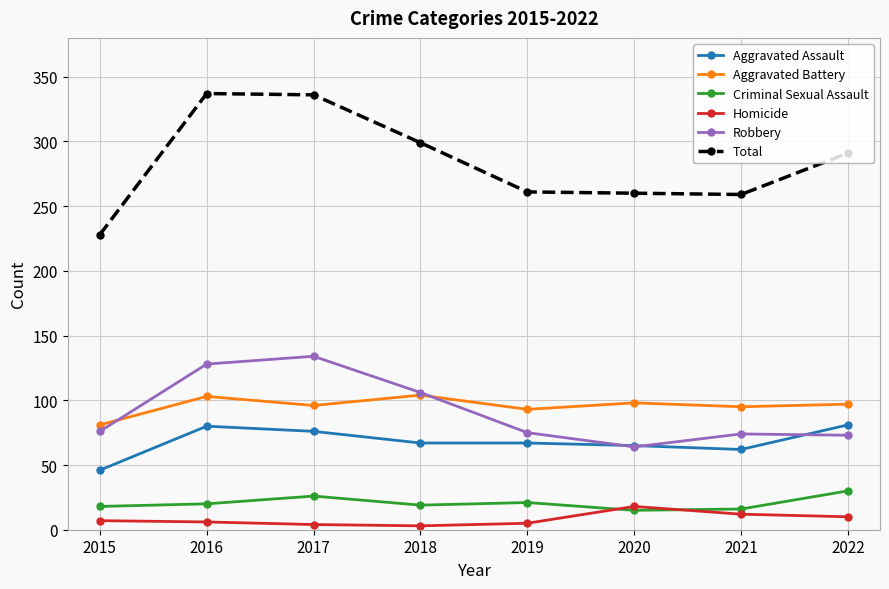

What is the lowest value of the Aggravated Assault series?

46